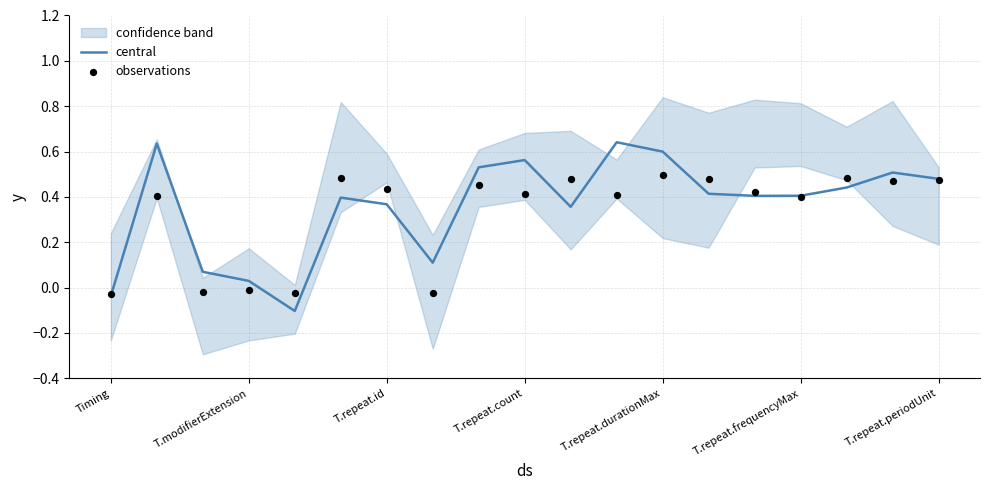

Which series has the largest total across all categories?

central